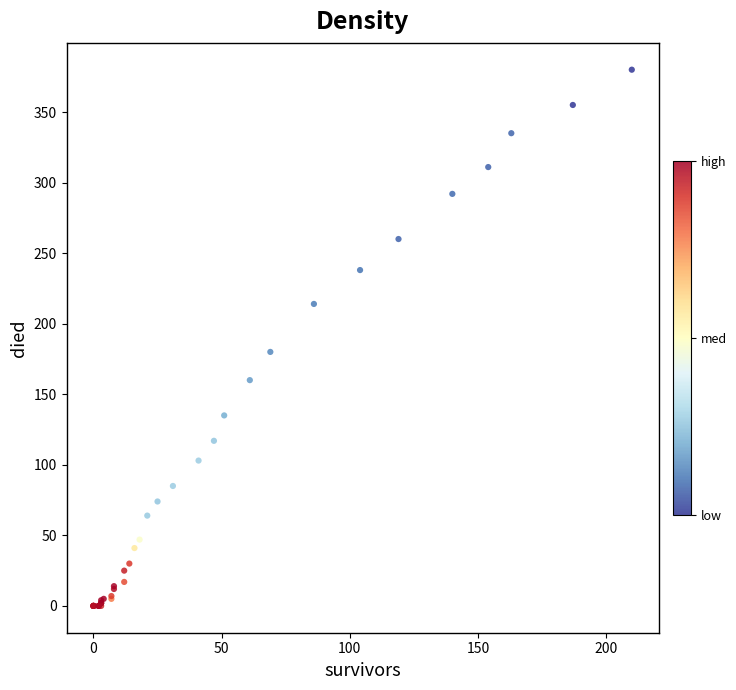

What Y value in the scatter plot is closest to 190?

180